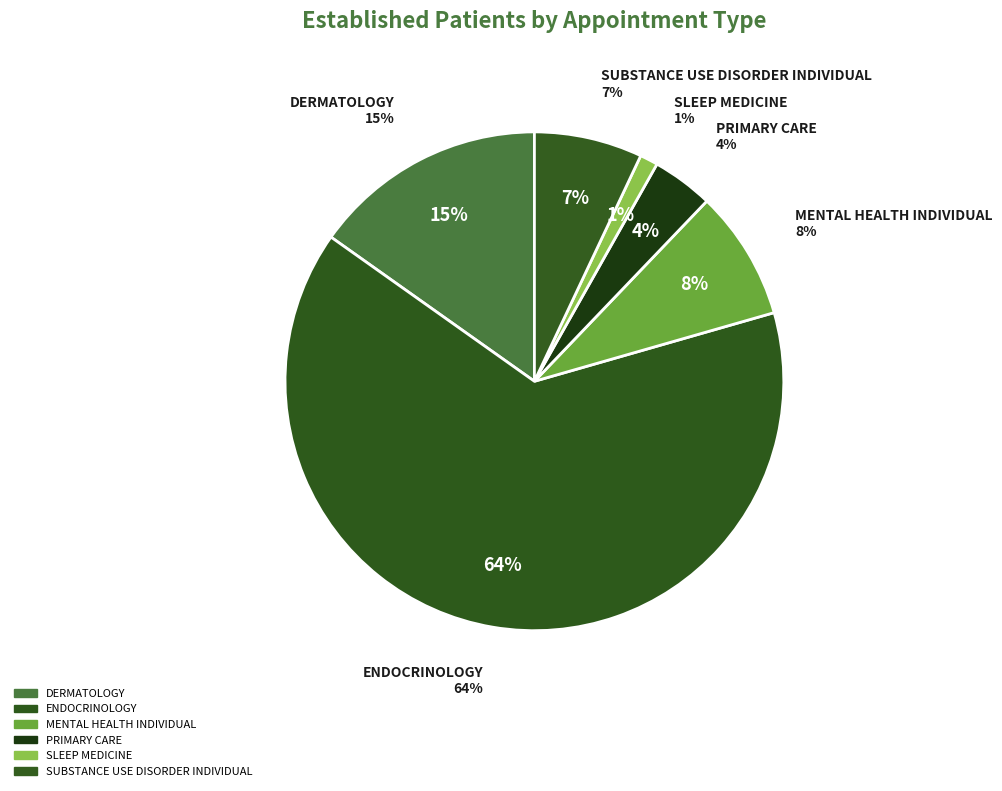

Count the number of slices in the pie.

6